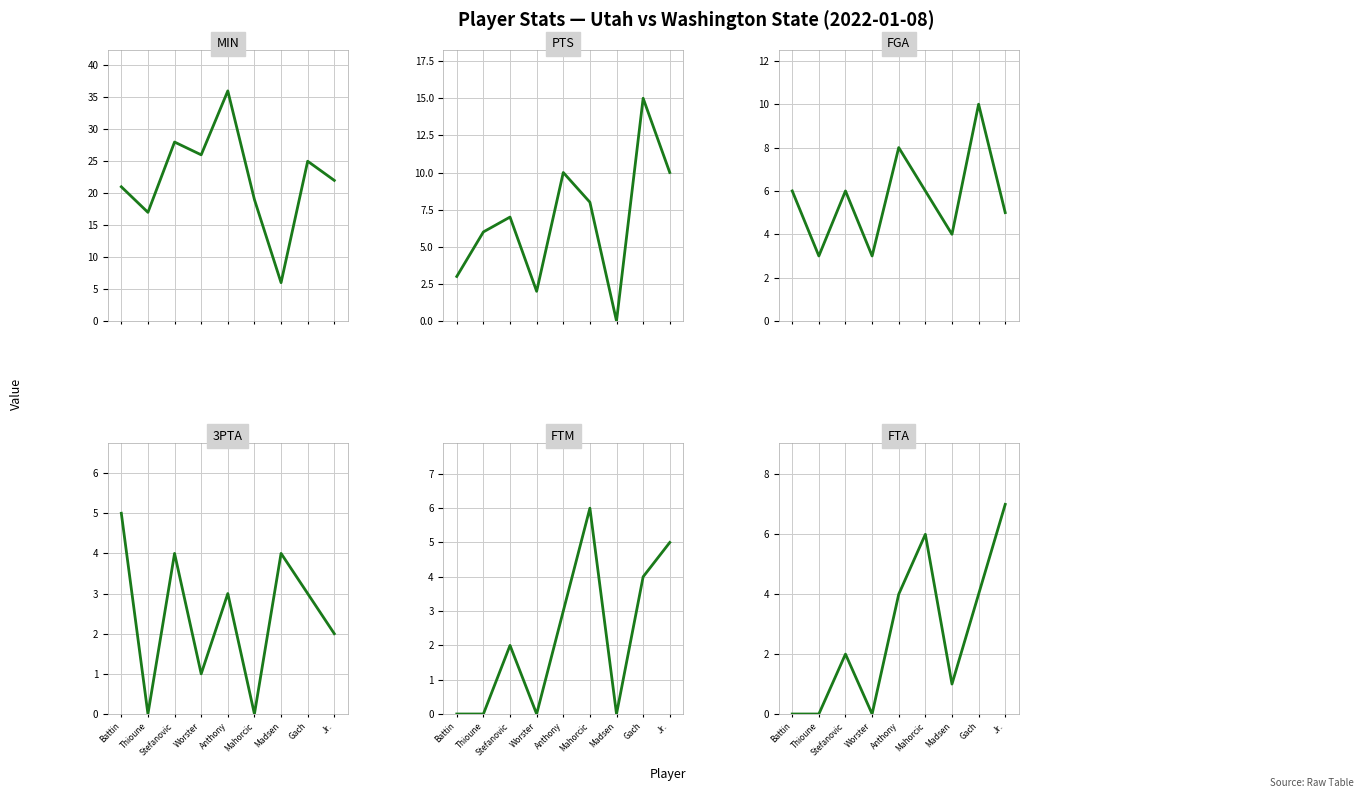

True or false: MIN has more than 1 points higher than both neighbors.

True